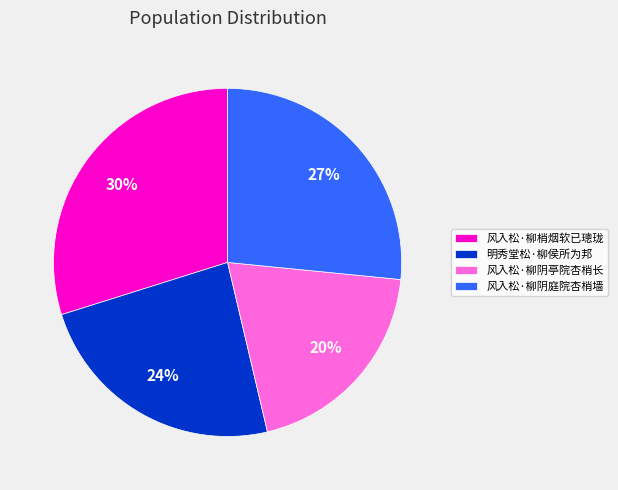

What is the ratio of the value at 风入松·柳阴庭院杏梢墙 to the value at 风入松·柳梢烟软已璁珑?

0.9